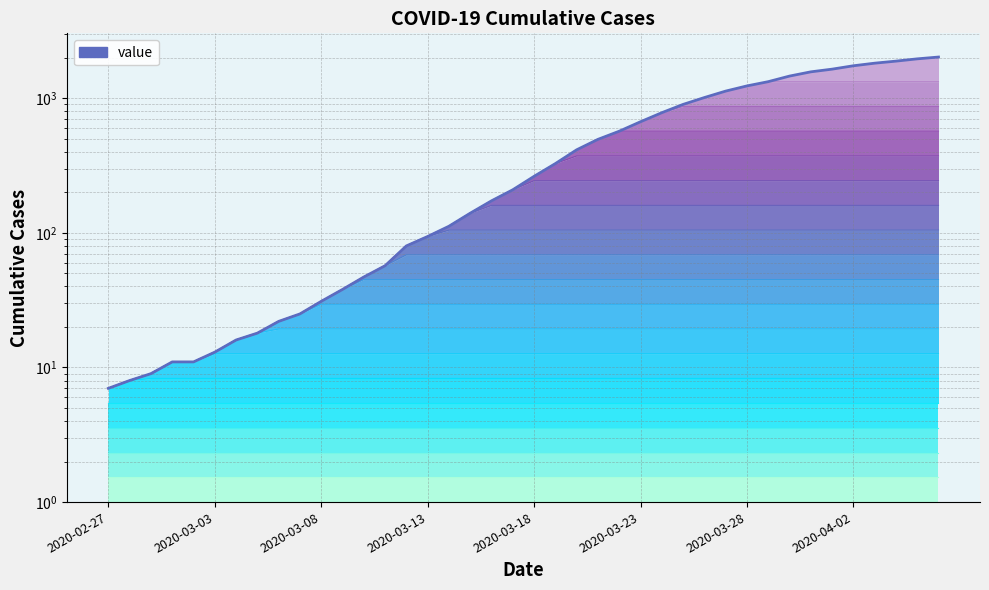

What position from the left is 2020-02-27?

1